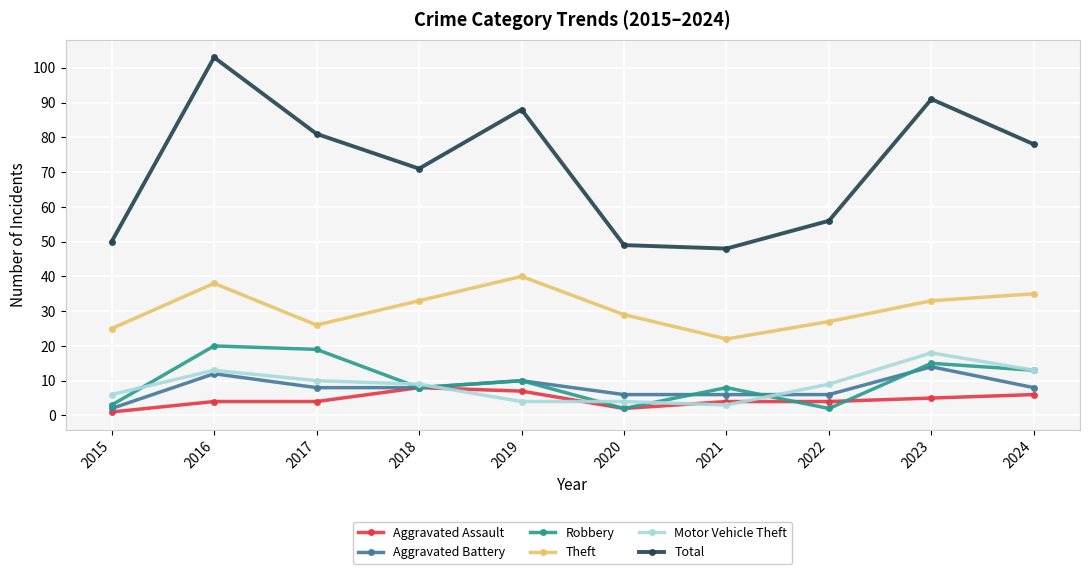

What is the maximum value for Aggravated Battery?

14